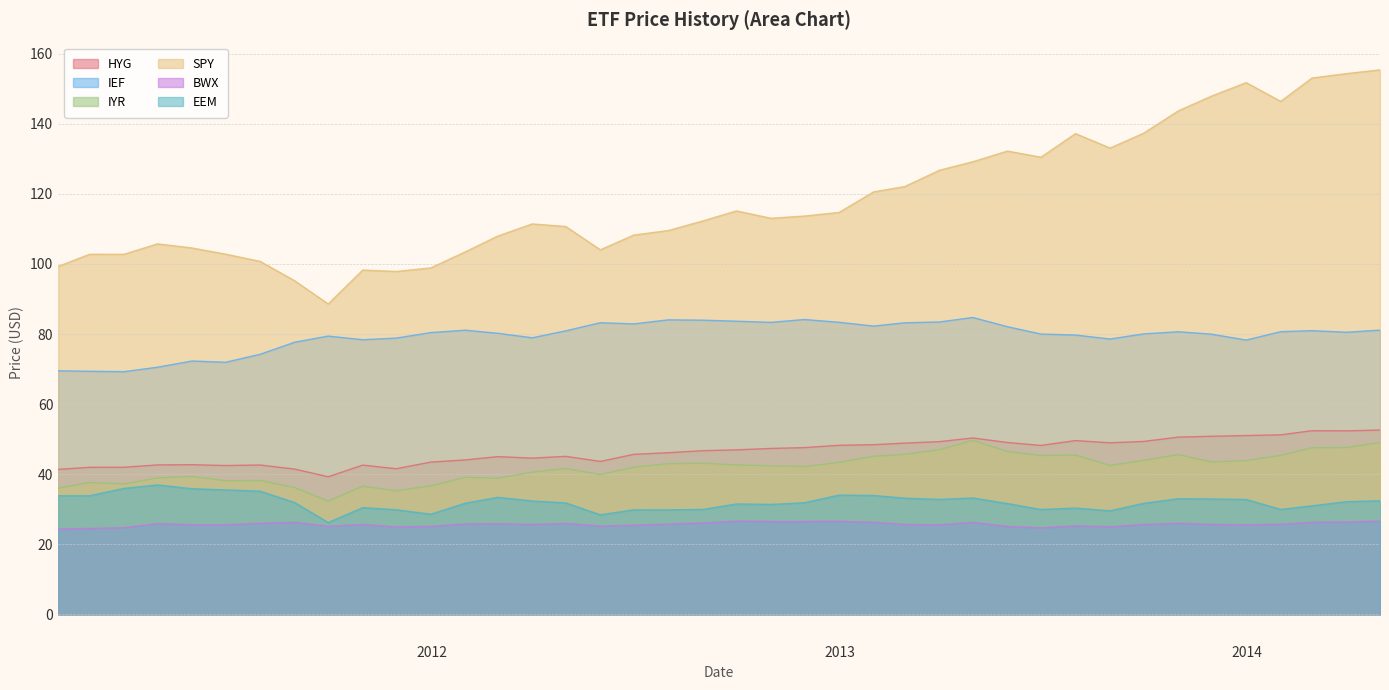

Does the chart display data point markers on the line(s)?

No